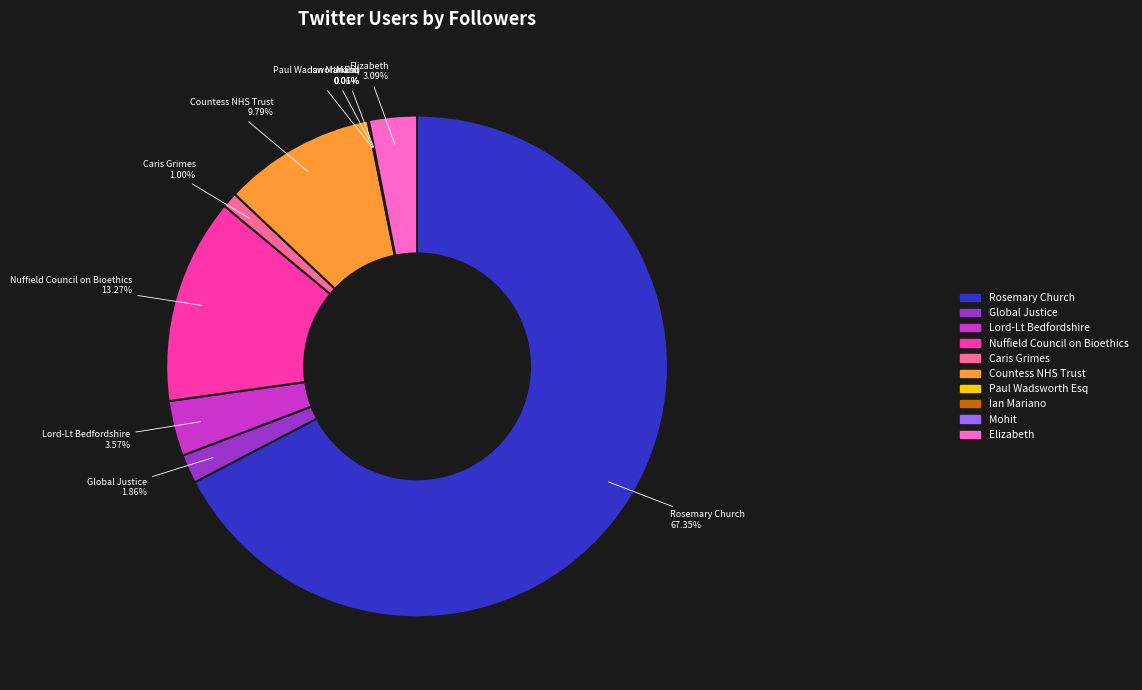

Between Lord-Lt Bedfordshire and Caris Grimes, which is larger?

Lord-Lt Bedfordshire